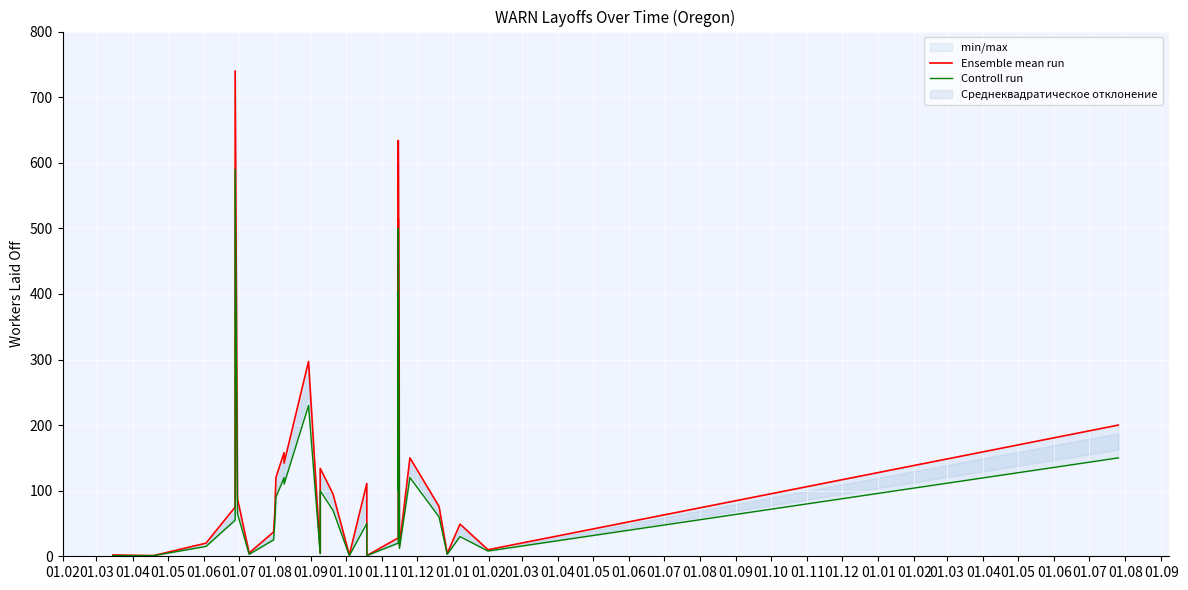

Does the chart display data point markers on the line(s)?

No